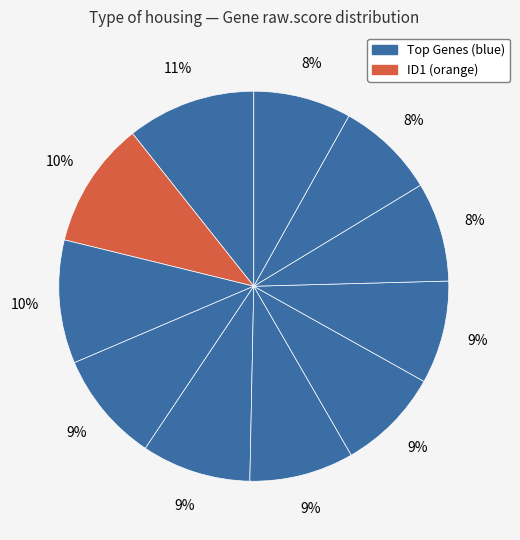

Count the number of slices in the pie.

11